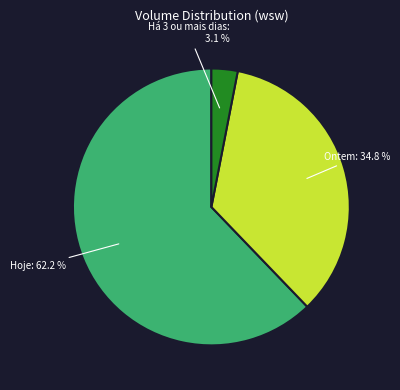

To the nearest percent, what is the difference between the largest and smallest slice percentages?

59%